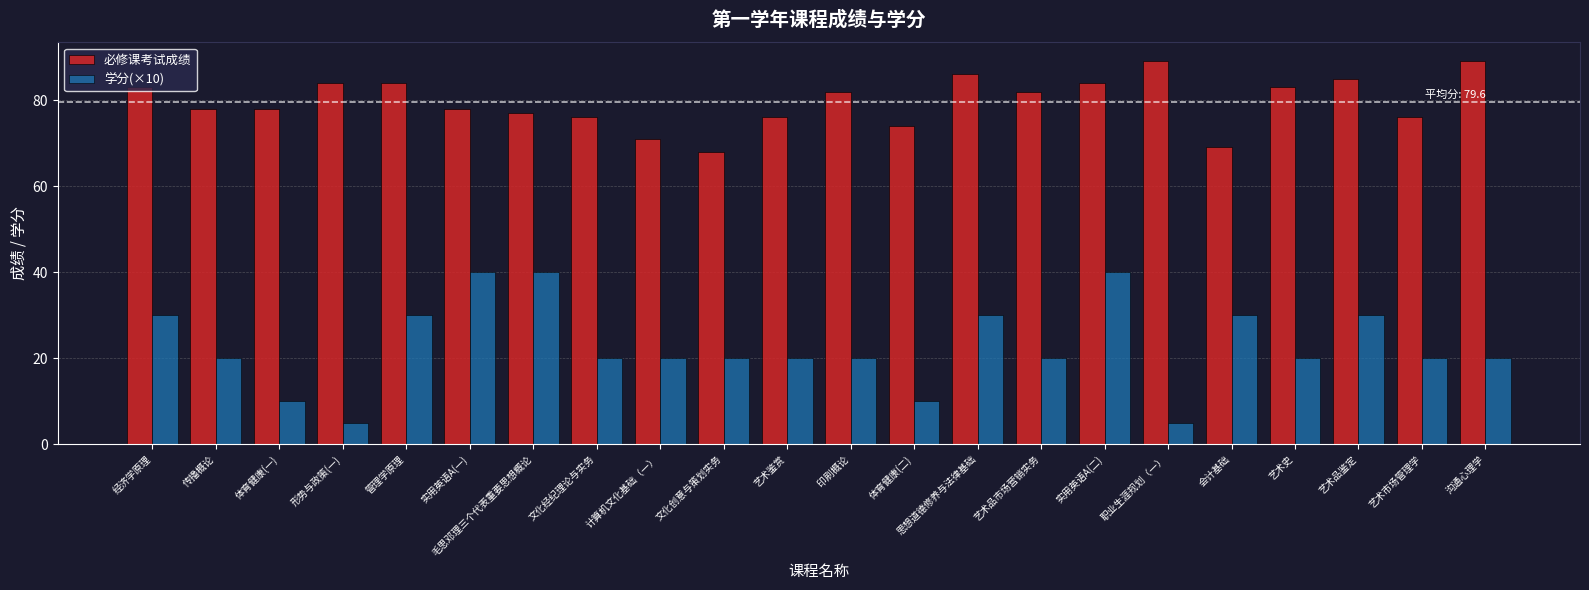

What is the maximum value for 学分(×10)?

40